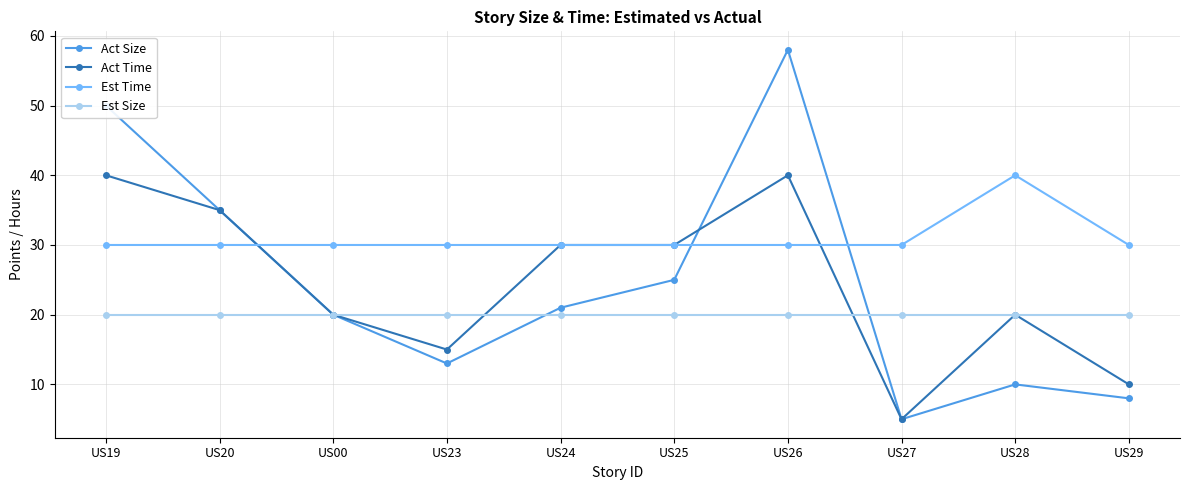

Read the Est Time value at US28, to the nearest 10.

40